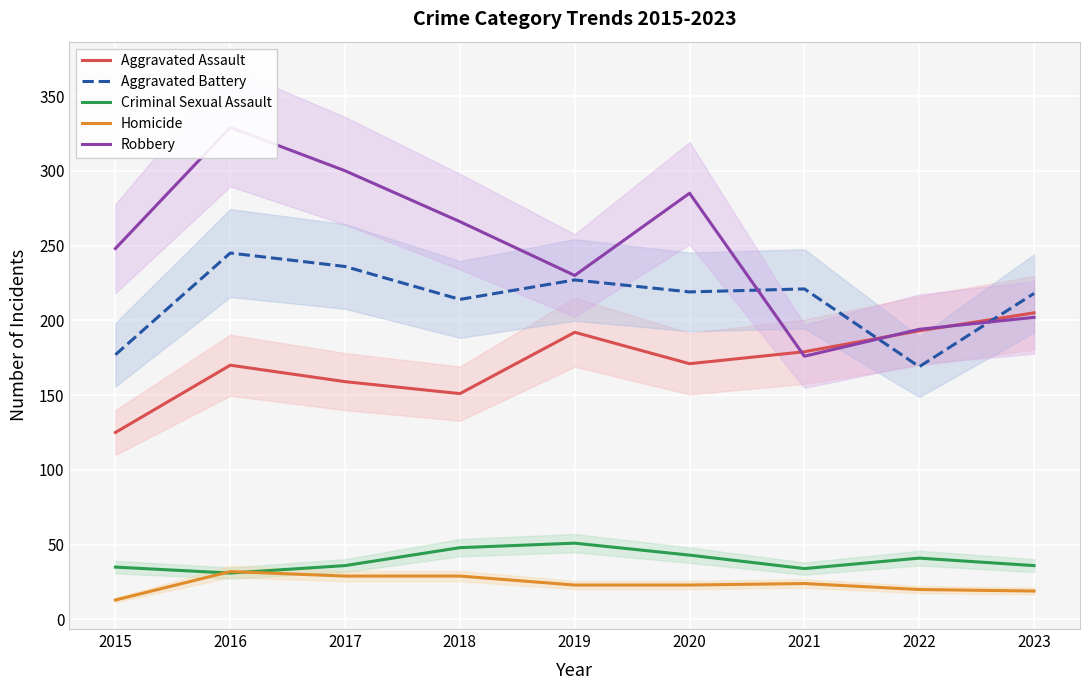

In Homicide, how many points are higher than both neighbors (excluding endpoints)?

2